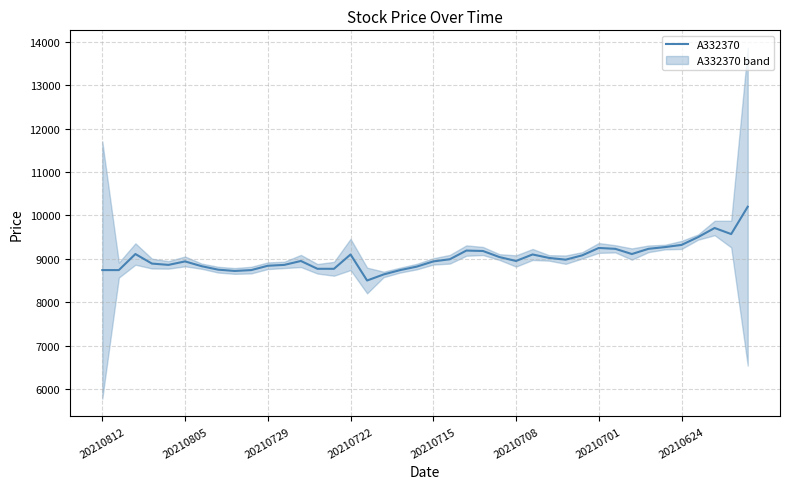

What is the maximum value shown in the chart?

10200